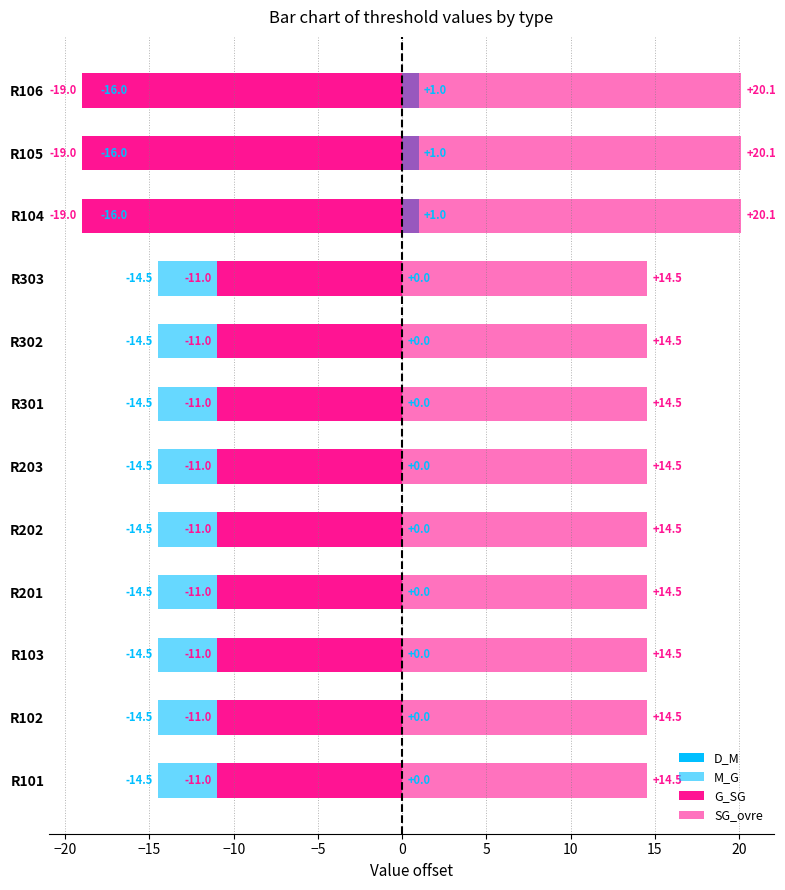

Rank the series at 20 from highest to lowest value.

SG_ovre, D_M, M_G, G_SG